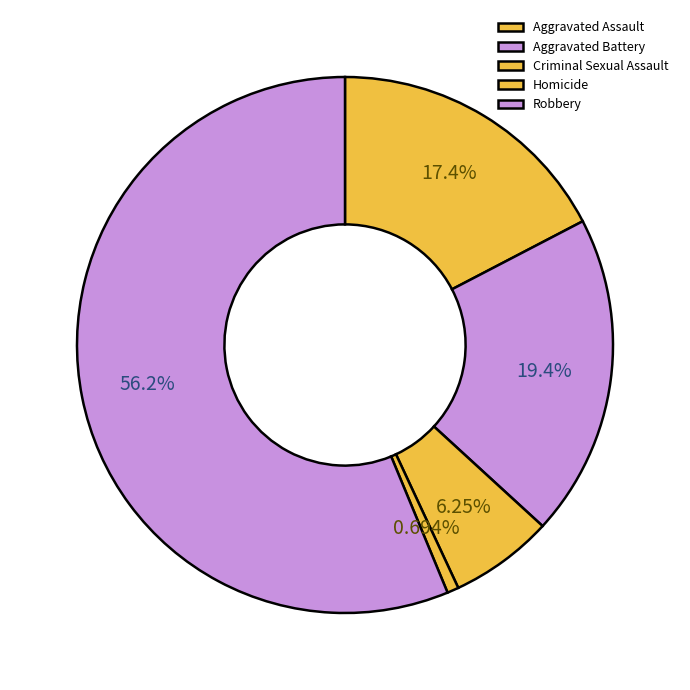

Count the number of slices in the pie.

5